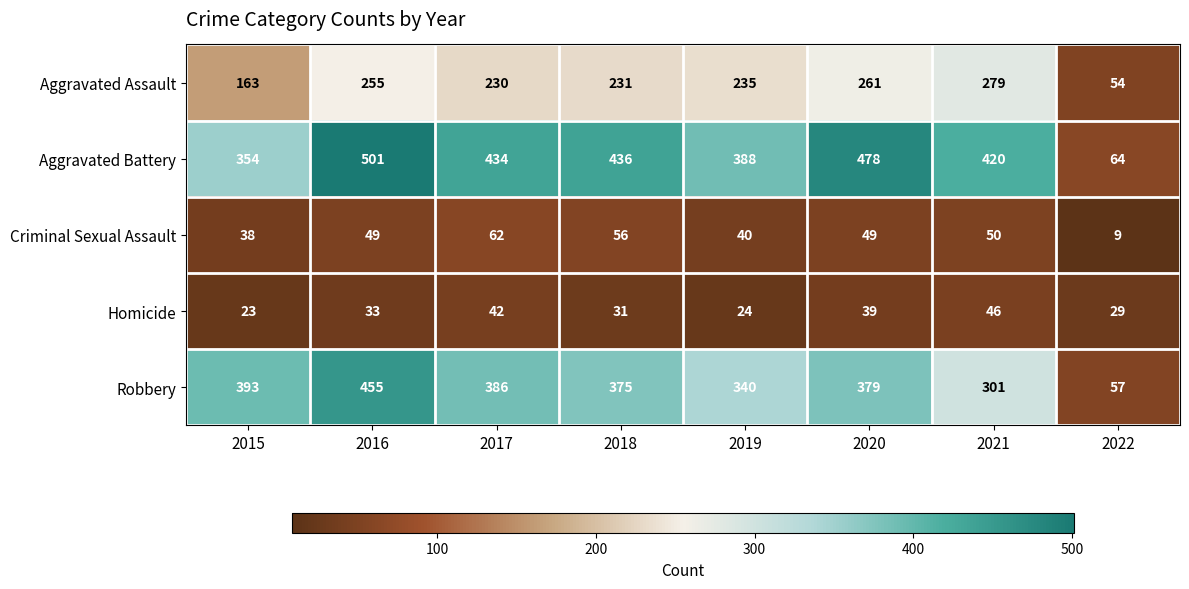

What is the lowest value of the Robbery series?

57